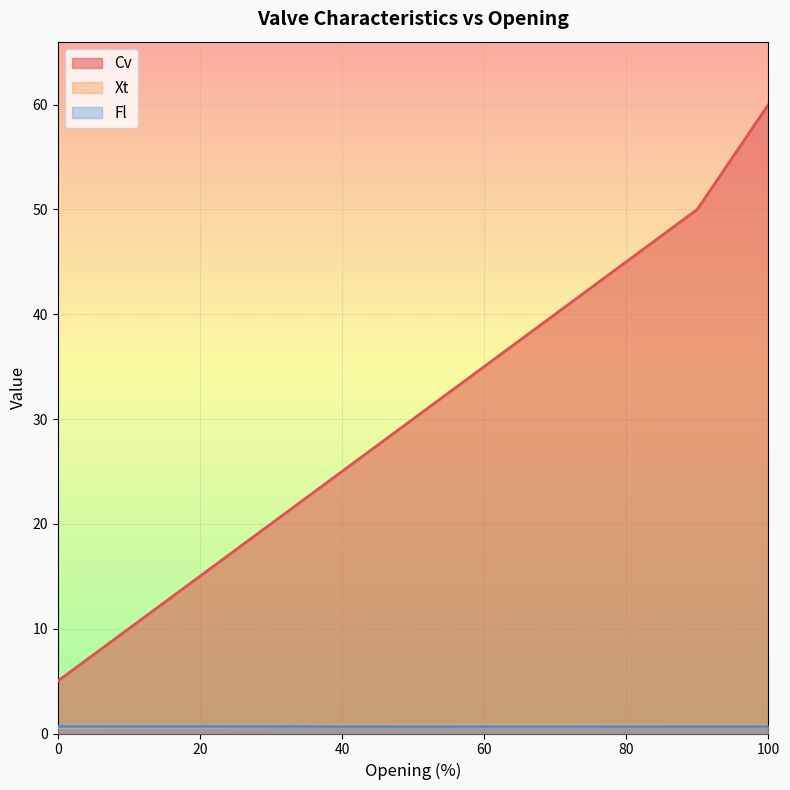

The Cv series shows 50.0 at 90. True or false?

True